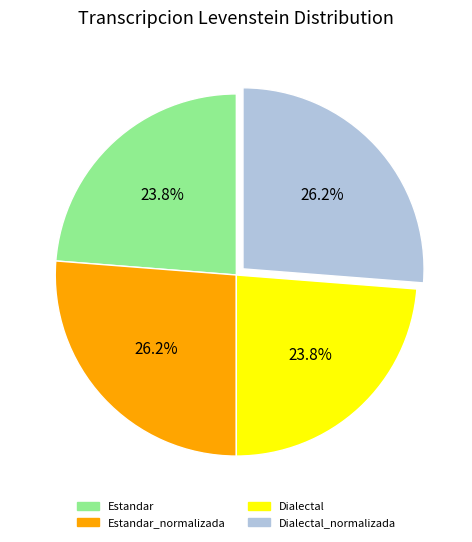

To the nearest percent, what is the combined percentage of Dialectal_normalizada and Estandar_normalizada?

52%